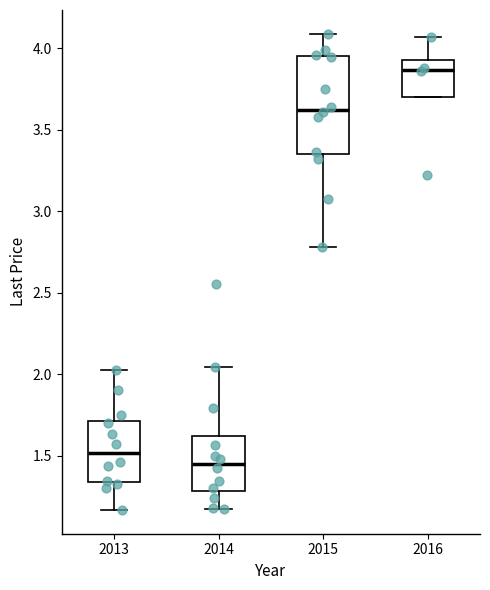

Reading left to right, transcribe this box plot: for each box, give where its median line is, the range the box spans, and where its two whiskers end, as read against the y-axis. The values are not printed on the chart, so give them approximately, as read against the axis.

2013: median 1.50, box 1.35 to 1.70, whiskers 1.15 to 2.00
2014: median 1.45, box 1.30 to 1.60, whiskers 1.15 to 2.05
2015: median 3.65, box 3.35 to 3.95, whiskers 2.80 to 4.10
2016: median 3.85, box 3.70 to 3.95, whiskers 3.70 to 4.05